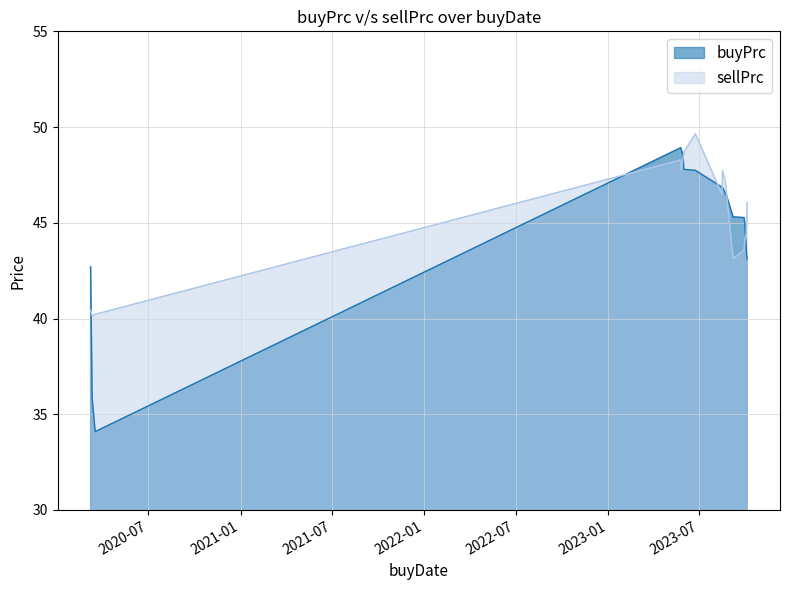

Which series ends up on top after the final intersection of buyPrc and sellPrc?

sellPrc